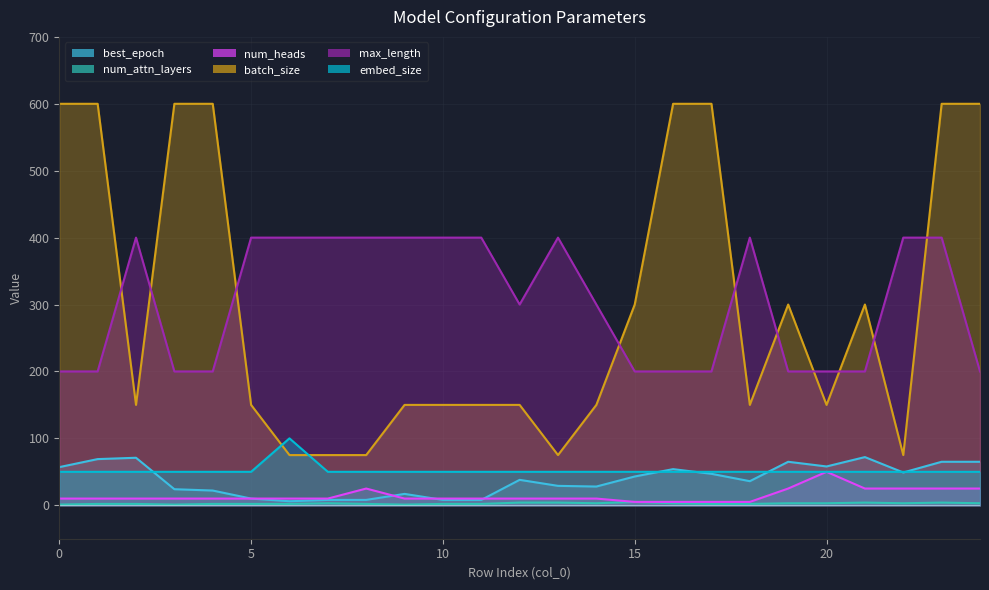

Count the num_attn_layers values in the range 2 to 3.

17